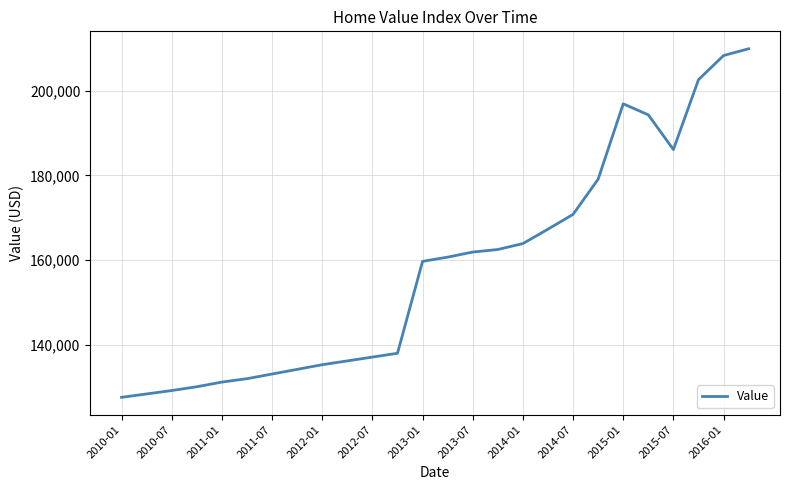

What is the greatest value displayed?

209900